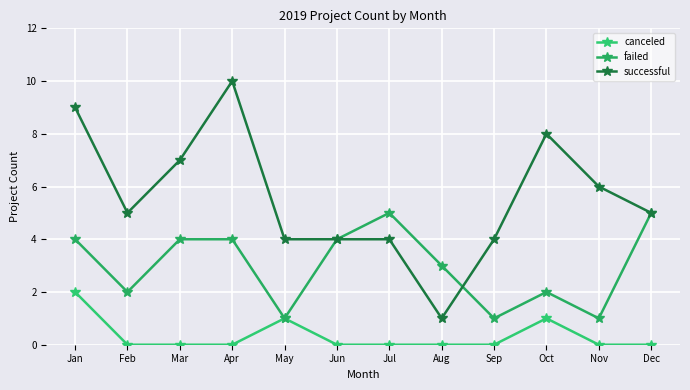

Reading left to right, list all the values displayed in this chart.

canceled: 2	0	0	0	1	0	0	0	0	1	0	0
failed: 4	2	4	4	1	4	5	3	1	2	1	5
successful: 9	5	7	10	4	4	4	1	4	8	6	5